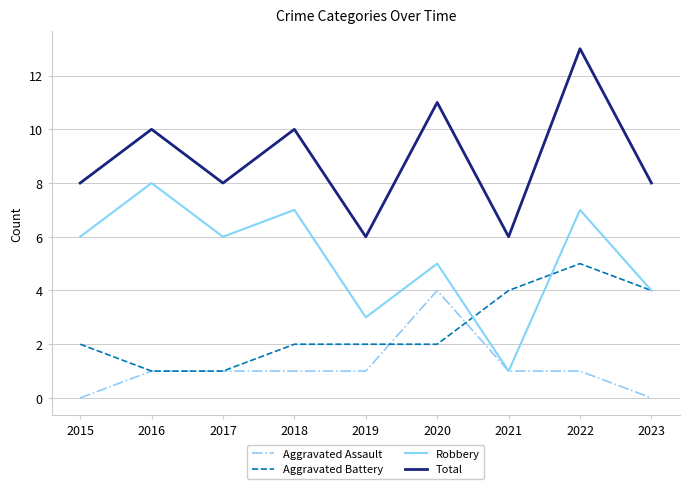

The value of Aggravated Battery at 2018 is 1. True or false?

False